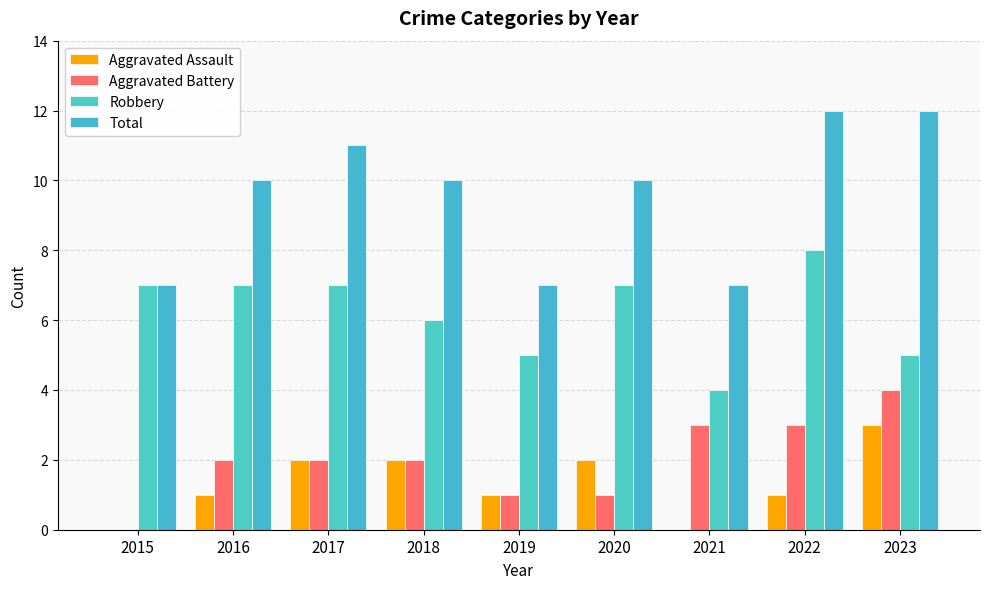

Count the number of categories in the chart.

9